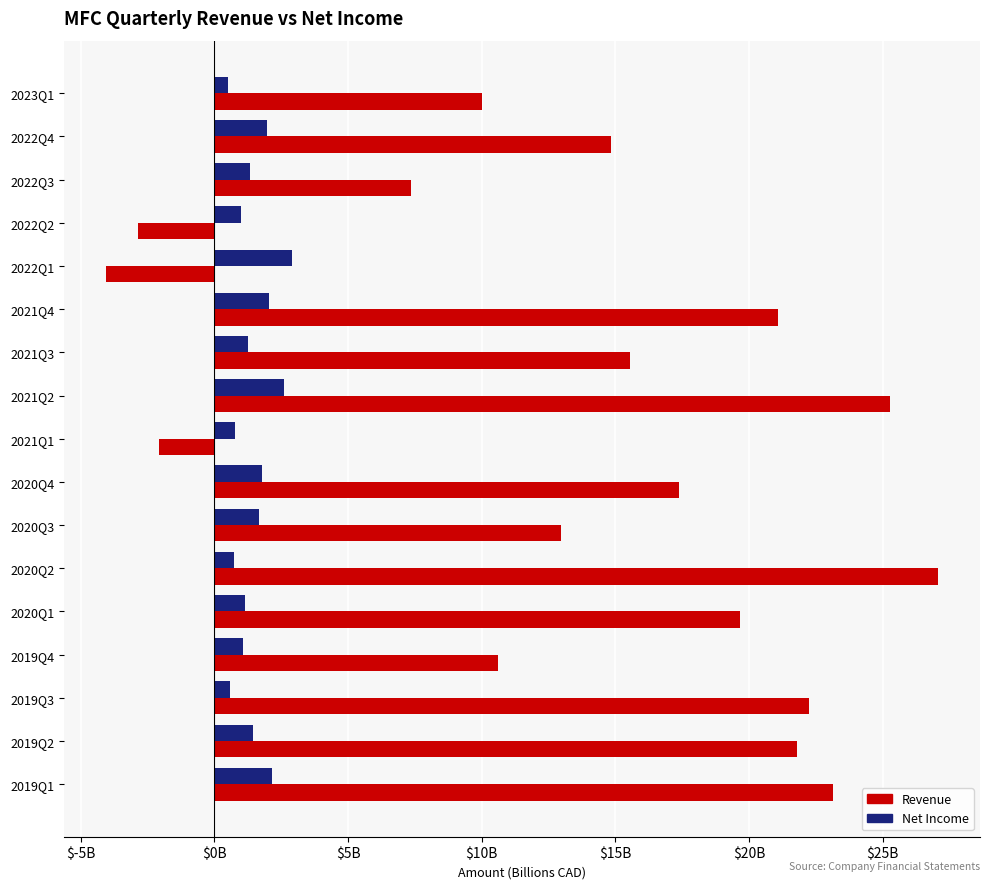

Rank the series by their average value, from highest to lowest.

Revenue, Net Income